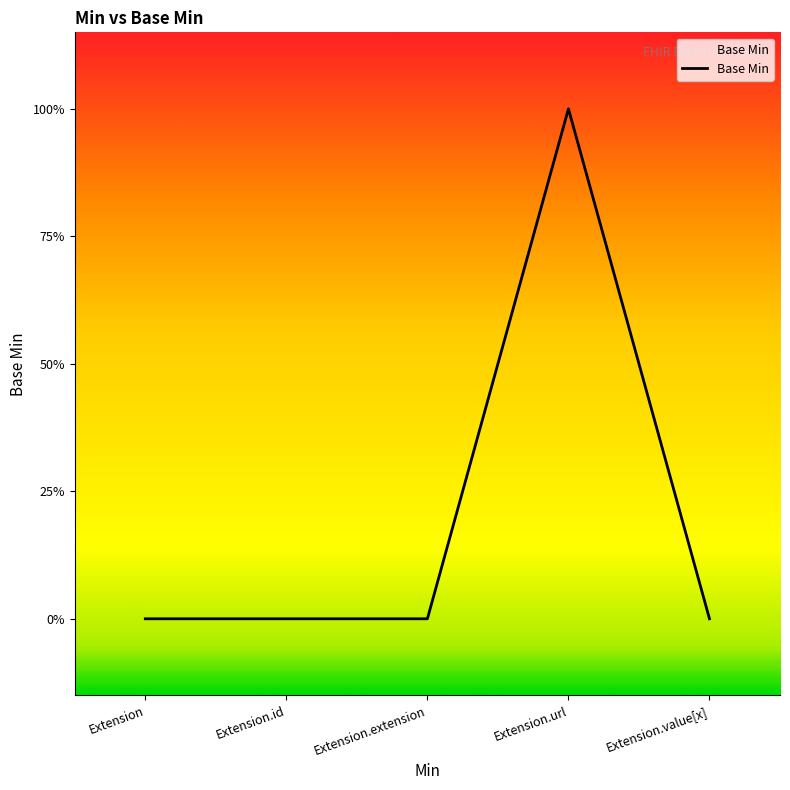

Does the chart display data point markers on the line(s)?

No